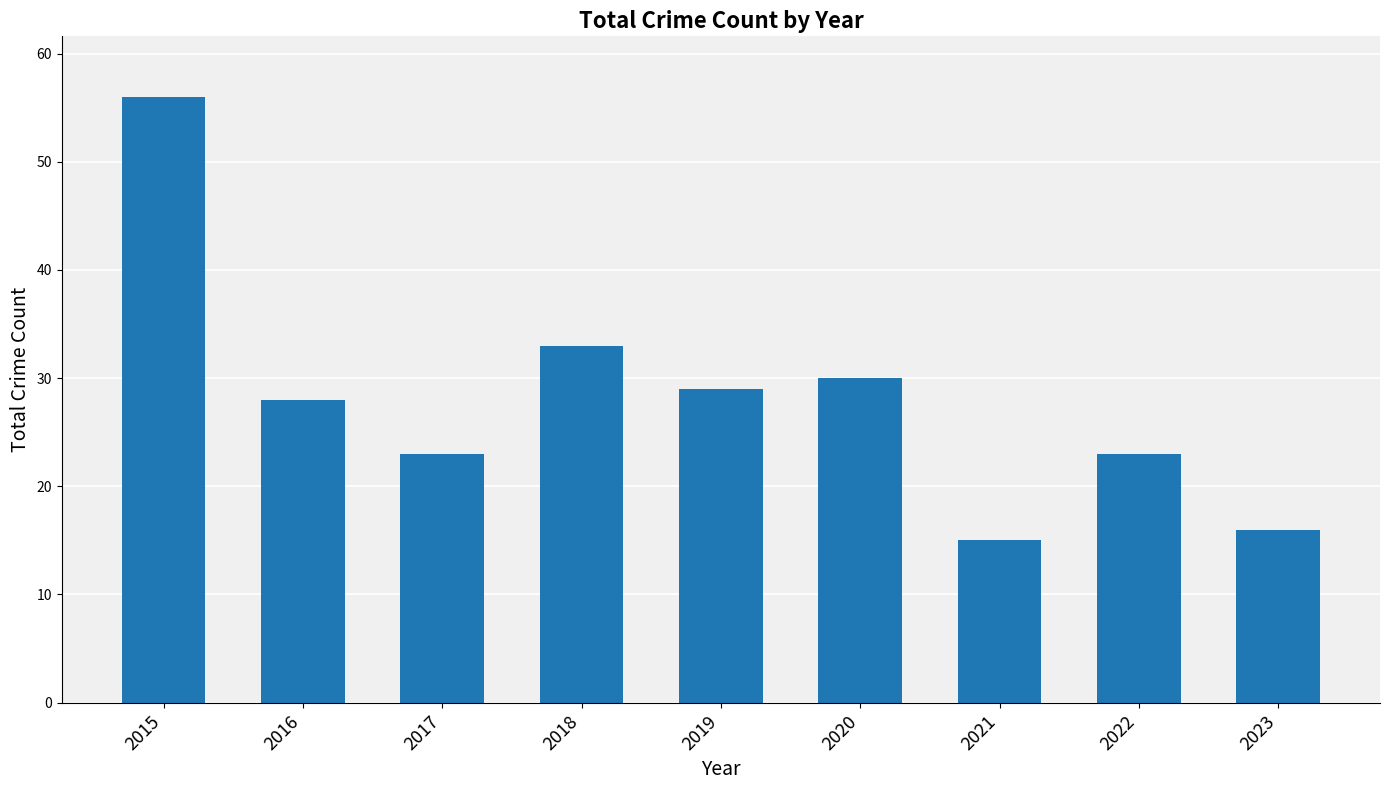

Which label corresponds to the smallest value in the chart?

2021